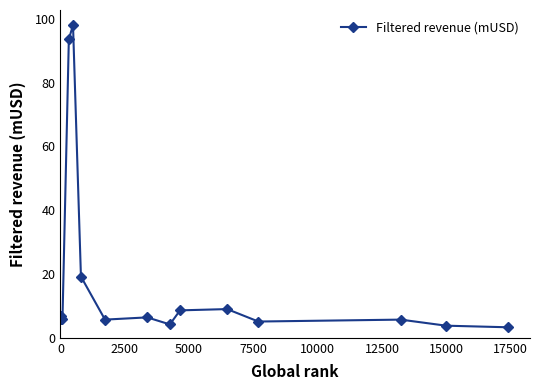

True or false: there are more than 0 points higher than both neighbors.

True